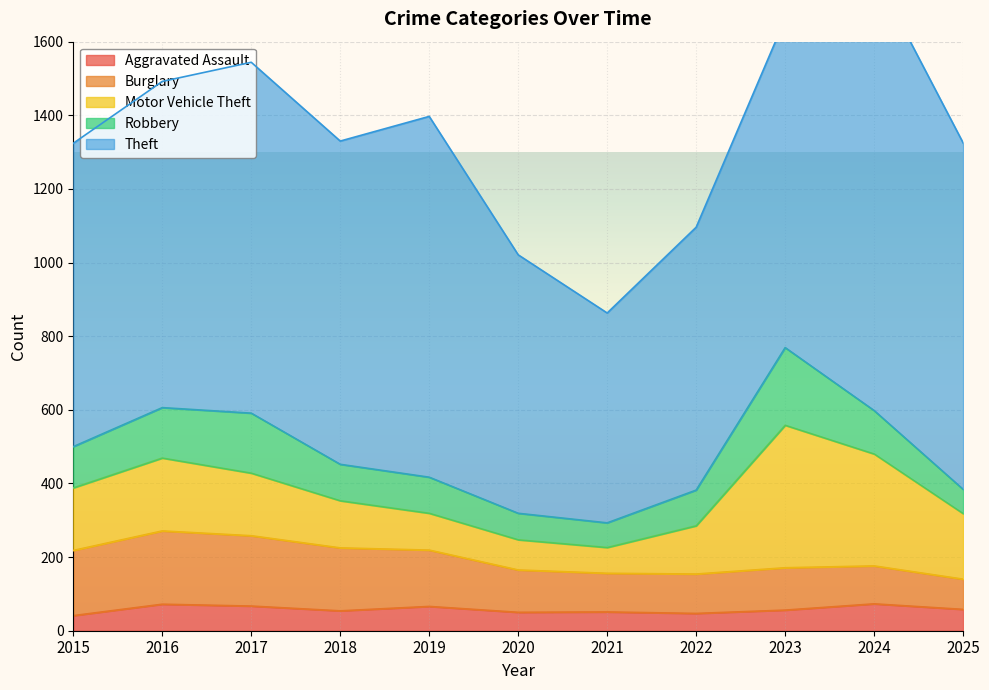

What is the difference between the highest and lowest values at 2021?

519